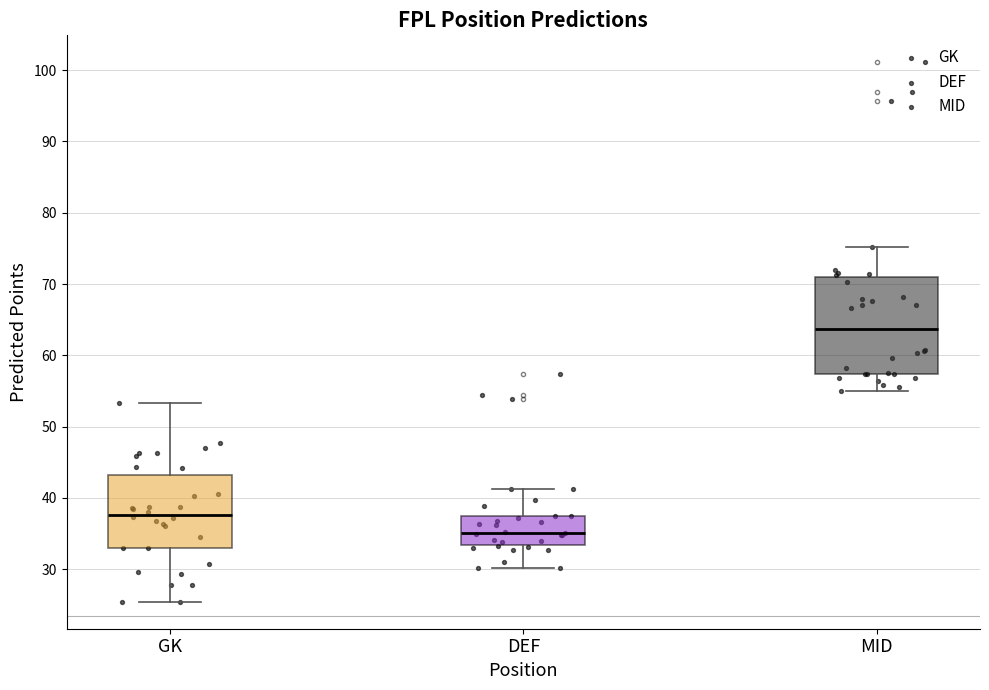

Reading left to right, read every box against the y-axis: the position of its median line, the range the box covers, and the ends of its whiskers. The values are not printed on the chart, so give them approximately, as read against the axis.

GK: median 38, box 33 to 43, whiskers 25 to 53
DEF: median 35, box 33 to 37, whiskers 30 to 41
MID: median 64, box 57 to 71, whiskers 55 to 75